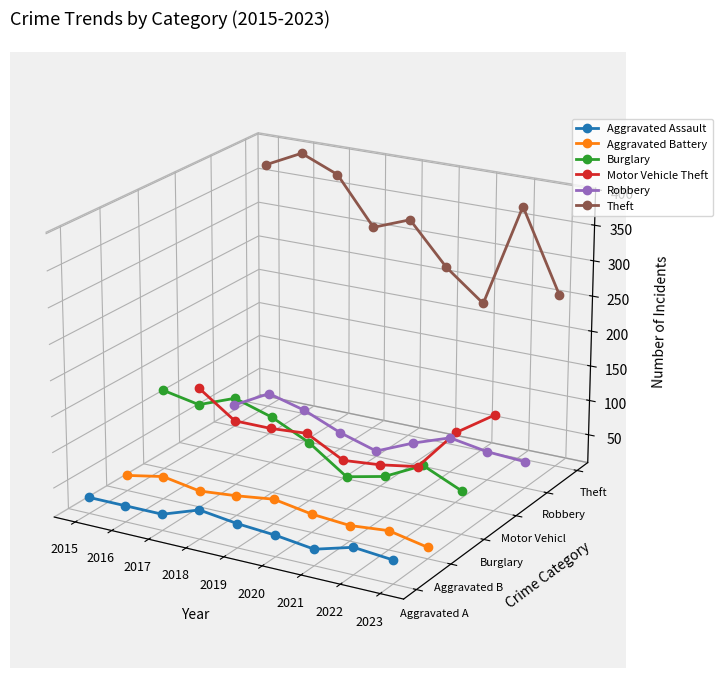

True or false: Robbery and Aggravated Assault intersect in this chart.

False